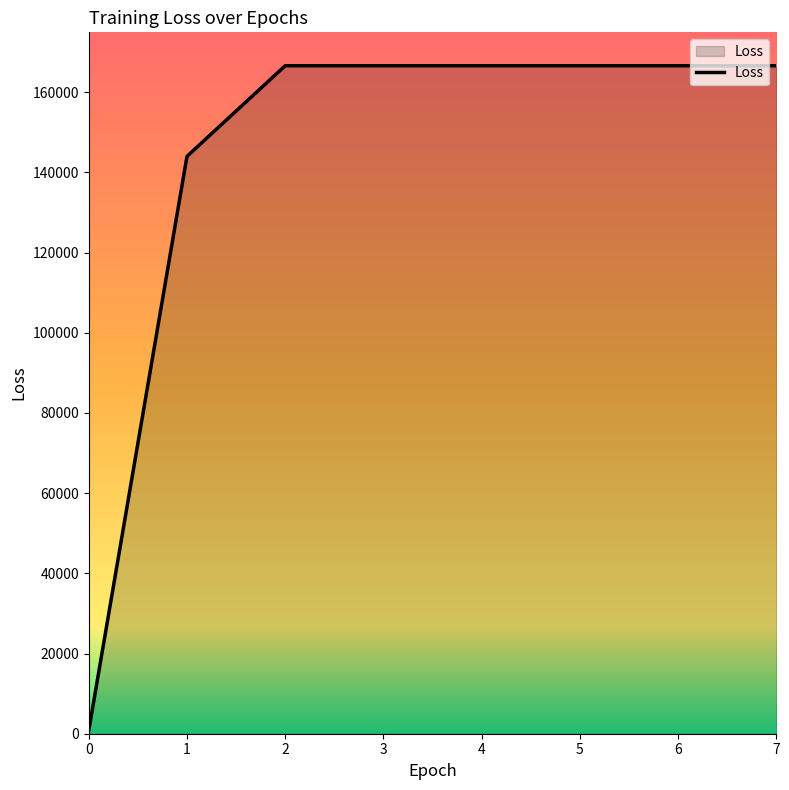

What is the change in value from 1 to 5?

+22597.3